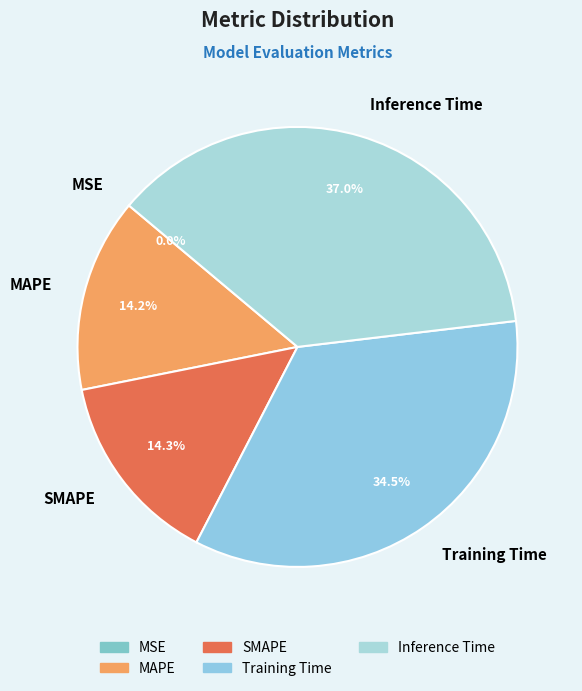

What portion of the pie excludes MAPE?

85.8%